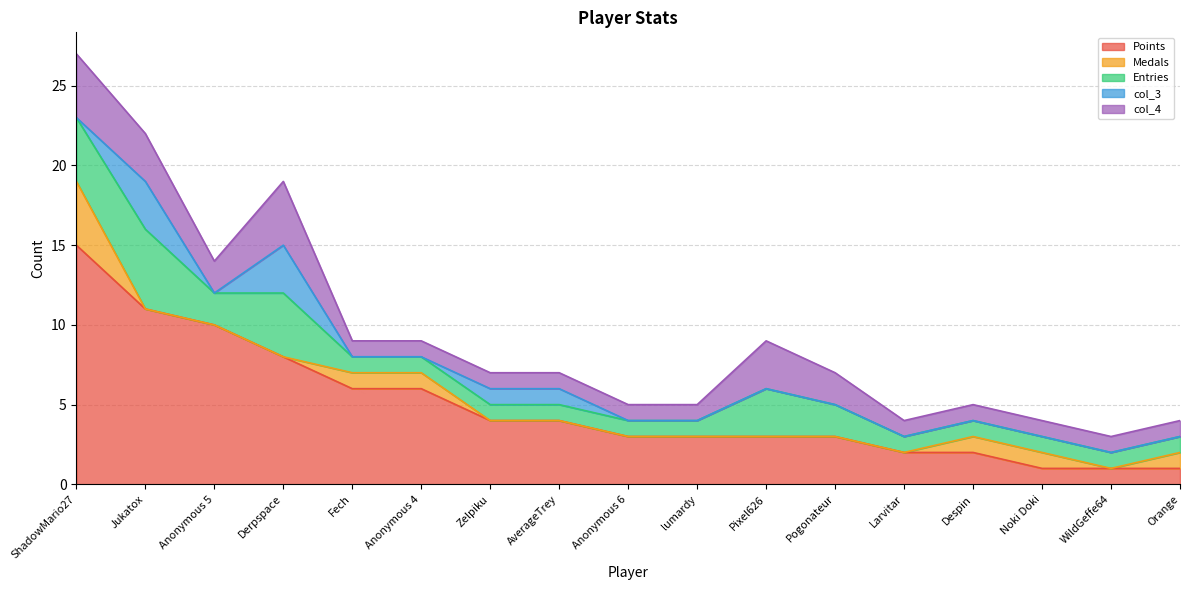

What is the total value across all series at Anonymous 6?

5